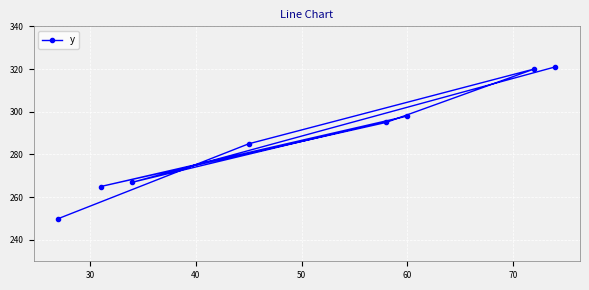

Count the number of categories in the chart.

8